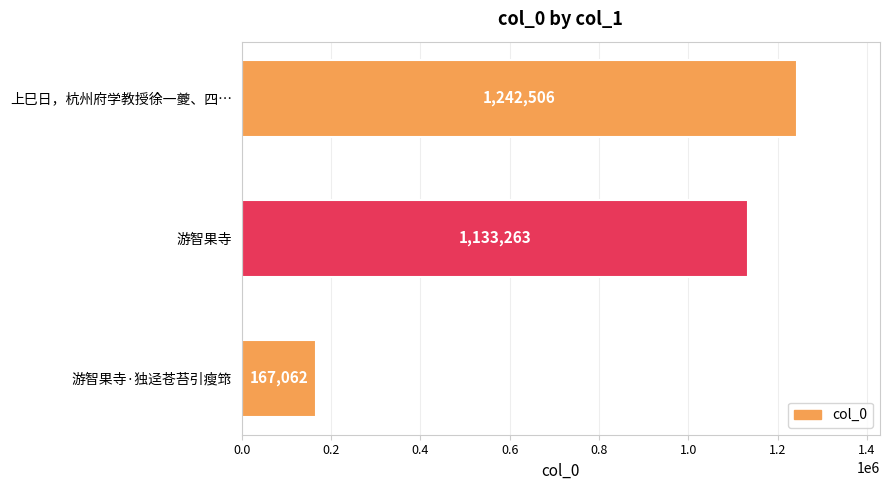

The value at 游智果寺·独迳苍苔引瘦筇 is 50889. True or false?

False